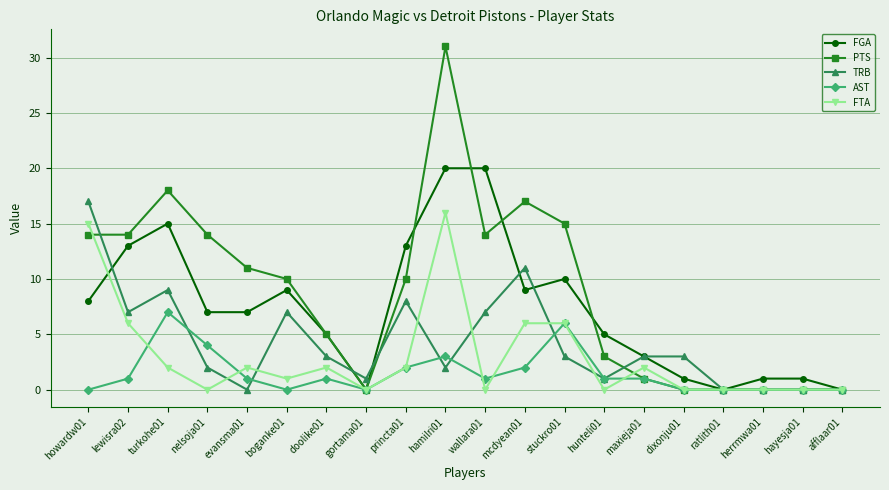

Which series has the largest total across all categories?

PTS